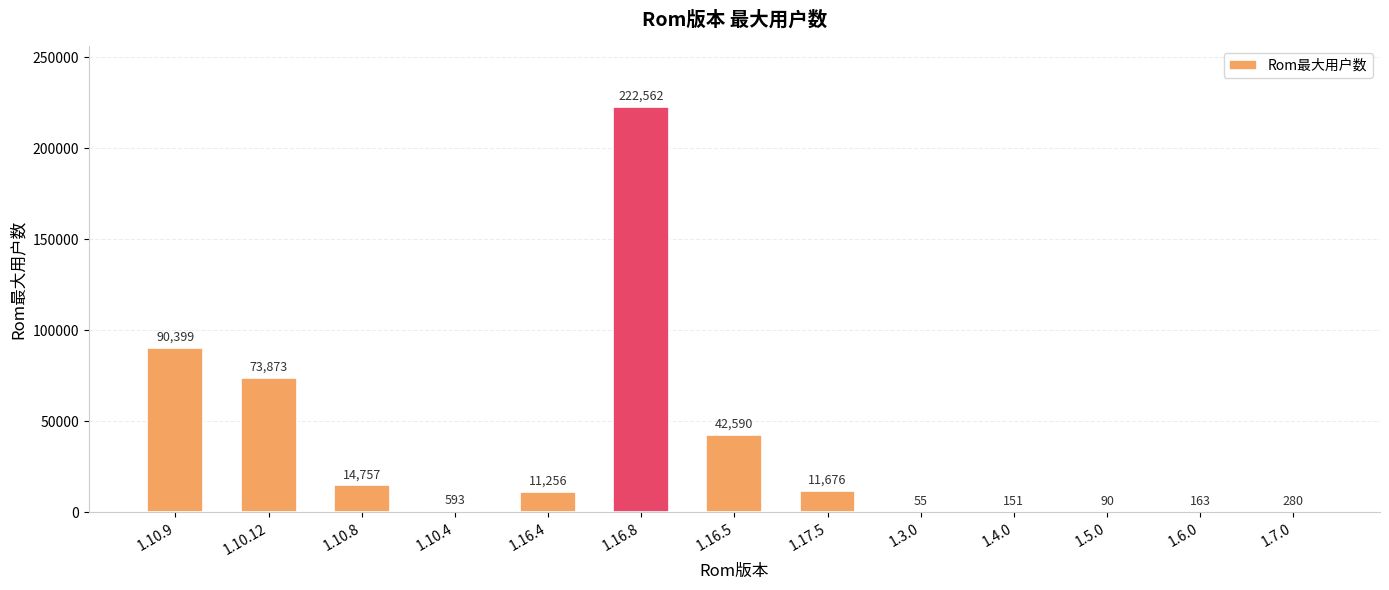

Which has a higher value, 1.3.0 or 1.5.0?

1.5.0